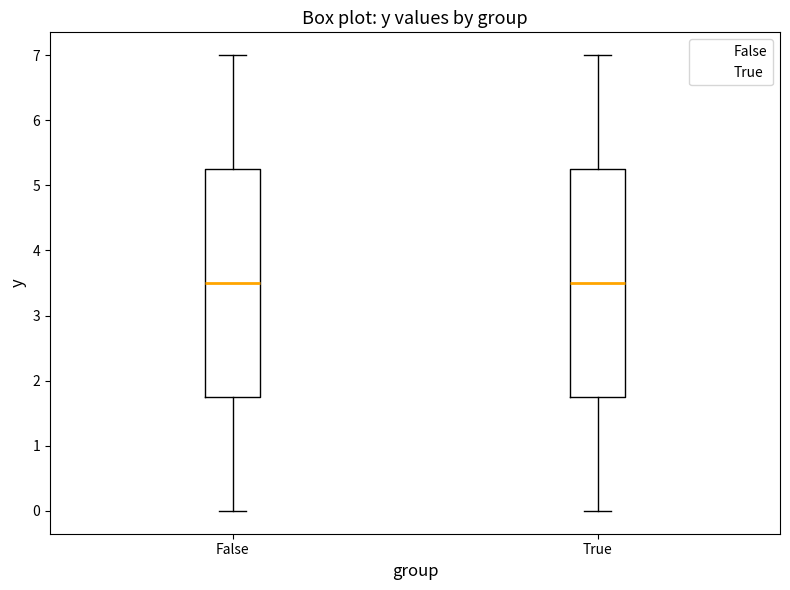

Reading left to right, transcribe this box plot: for each box, give where its median line is, the range the box spans, and where its two whiskers end, as read against the y-axis. The values are not printed on the chart, so give them approximately, as read against the axis.

False: median 3.5, box 1.8 to 5.3, whiskers 0.0 to 7.0
True: median 3.5, box 1.8 to 5.3, whiskers 0.0 to 7.0